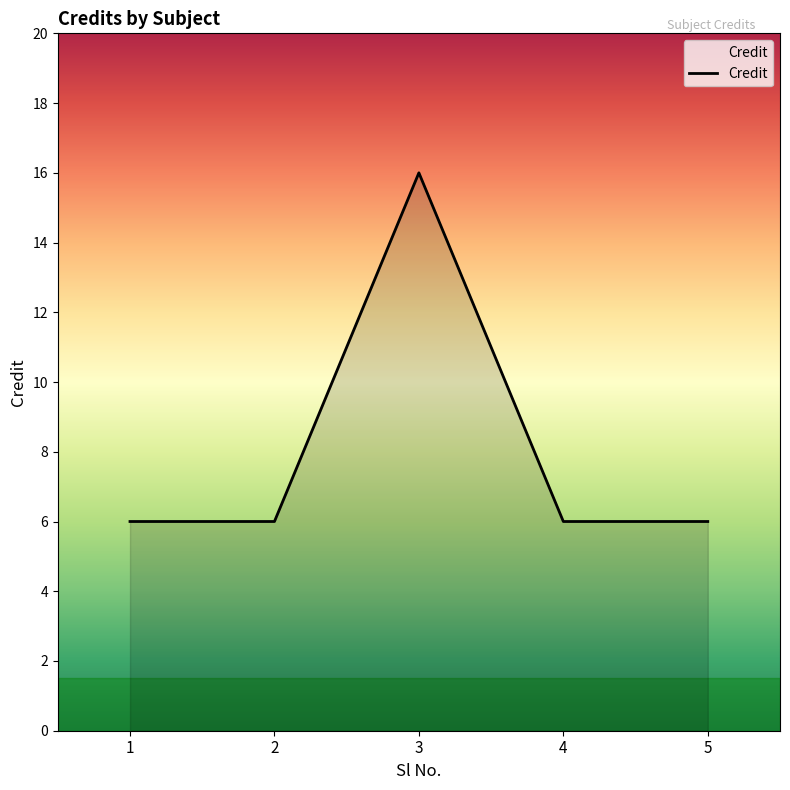

What is the minimum value shown in the chart?

6